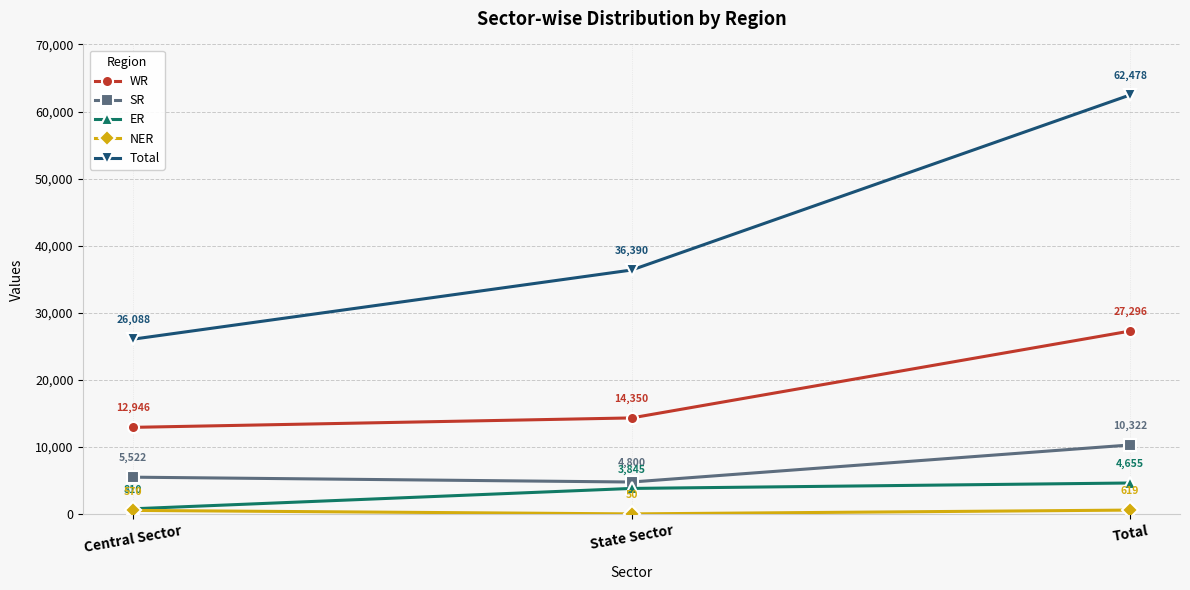

Rank the categories by SR value from lowest to highest.

State Sector, Central Sector, Total